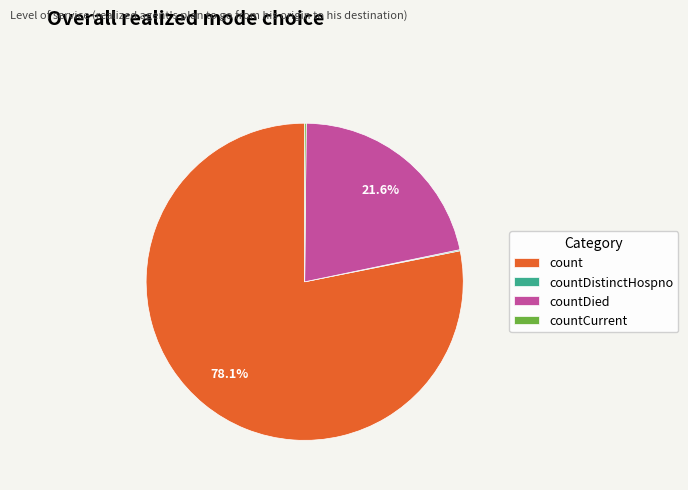

What percentage is NOT represented by countDied?

78.4%